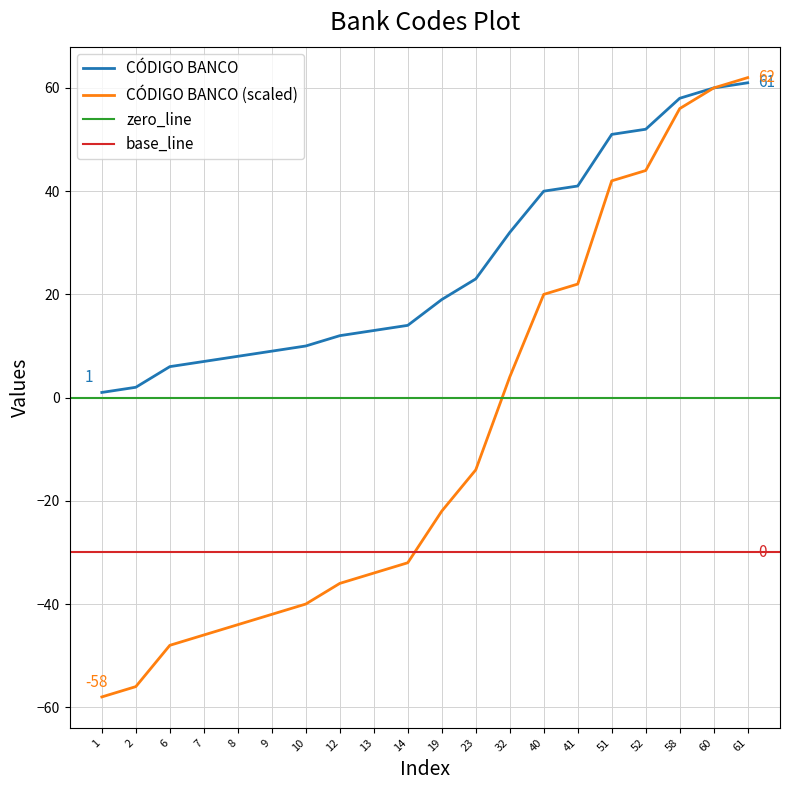

How many data points in CÓDIGO BANCO are above 19?

9